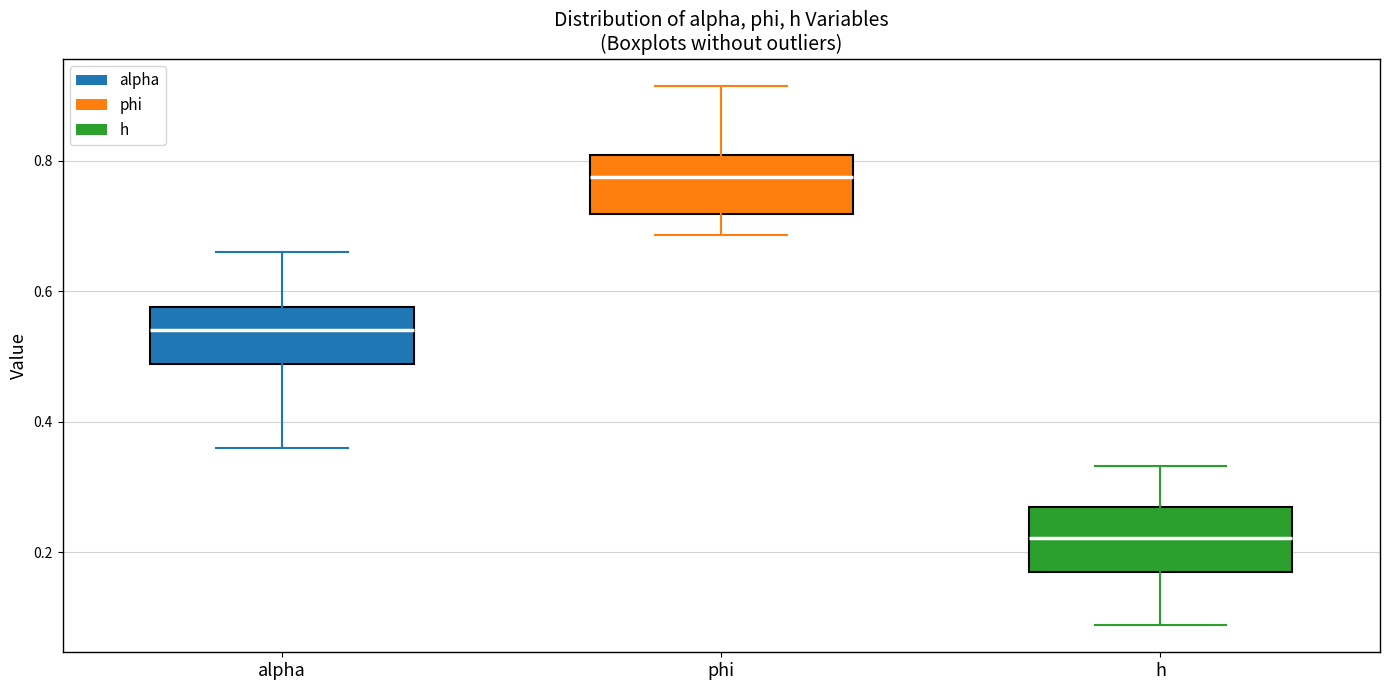

Reading left to right, read every box against the y-axis: the position of its median line, the range the box covers, and the ends of its whiskers. The values are not printed on the chart, so give them approximately, as read against the axis.

alpha: median 0.54, box 0.48 to 0.58, whiskers 0.36 to 0.66
phi: median 0.78, box 0.72 to 0.80, whiskers 0.68 to 0.92
h: median 0.22, box 0.18 to 0.26, whiskers 0.08 to 0.34